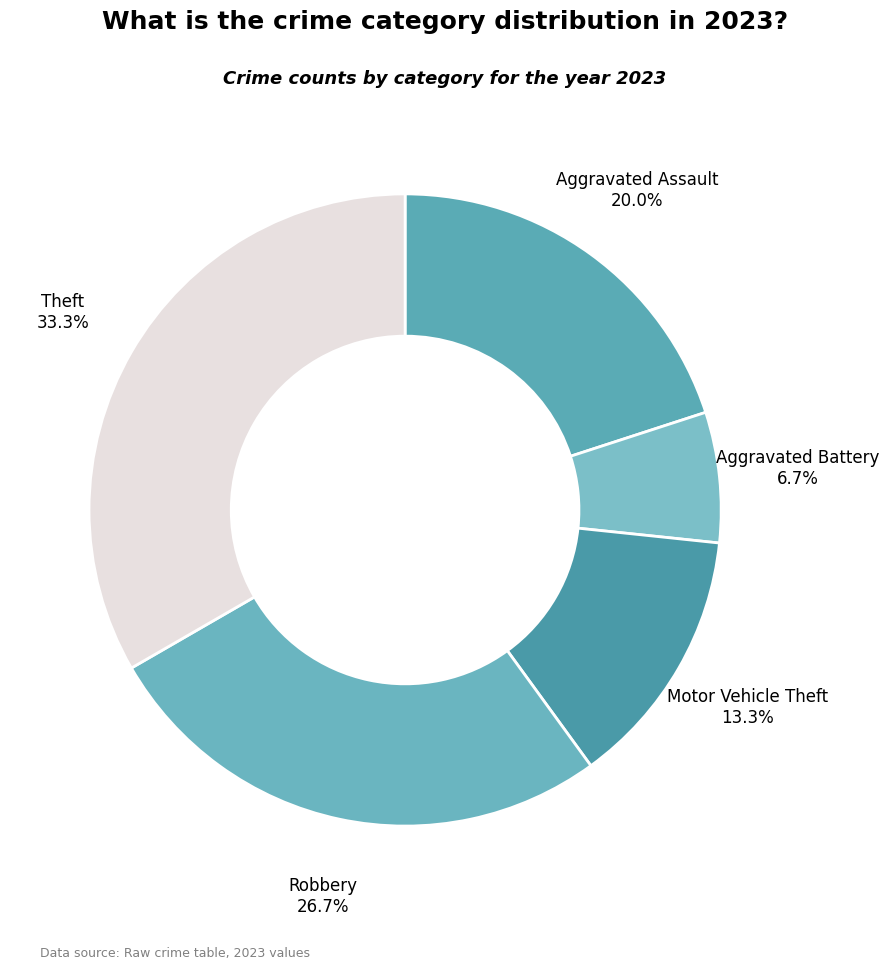

What is the largest slice in the pie chart?

Theft